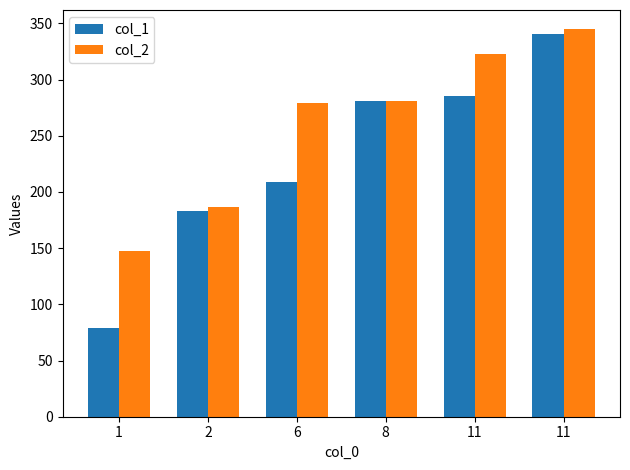

At how many categories does at least one series exceed 267?

4